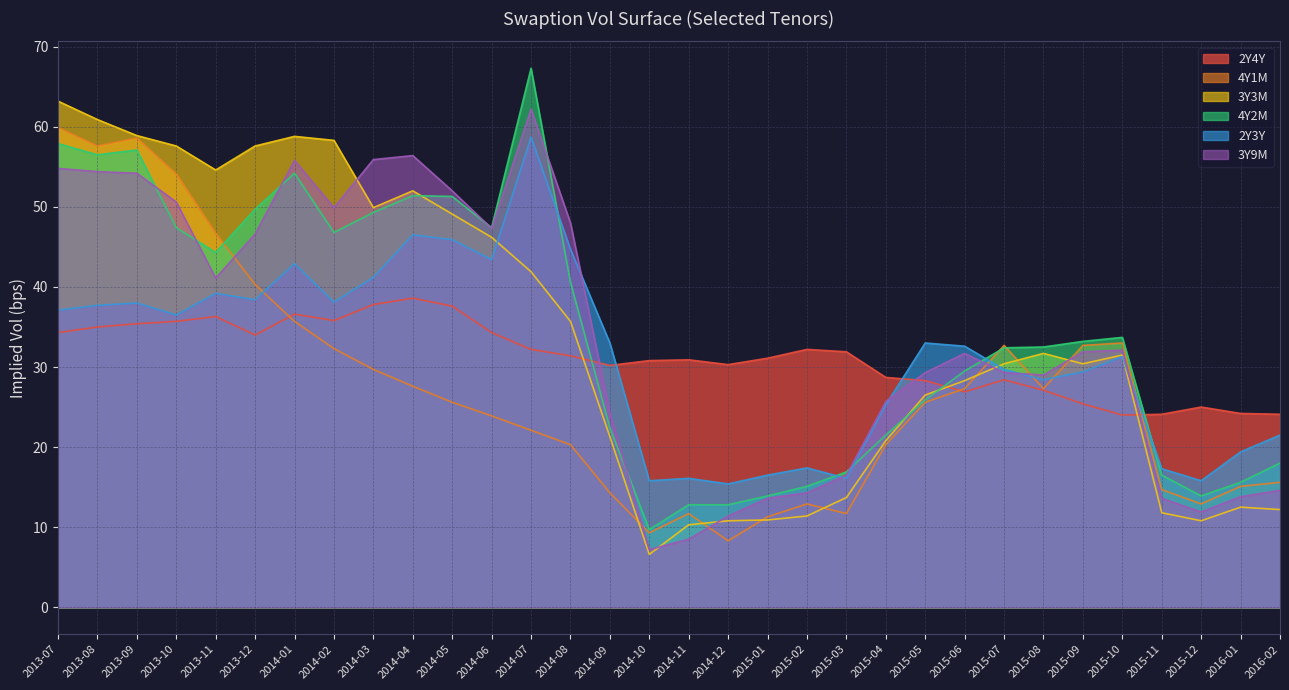

Reading left to right, transcribe all the data shown in this chart.

2Y4Y: 34.3	35.0	35.4	35.7	36.3	34.0	36.6	35.8	37.8	38.6	37.6	34.3	32.2	31.4	30.2	30.8	30.9	30.3	31.1	32.2	31.9	28.7	28.3	26.9	28.4	27.1	25.4	24.0	24.1	25.0	24.2	24.1
4Y1M: 59.9	57.6	58.6	54.1	46.7	40.3	35.7	32.3	29.7	27.6	25.6	23.9	22.1	20.3	14.3	9.3	11.7	8.3	11.3	12.9	11.7	20.3	25.6	27.3	32.7	27.3	32.7	33.0	14.7	12.9	15.1	15.6
3Y3M: 63.2	60.9	58.9	57.6	54.6	57.6	58.8	58.3	49.9	52.0	49.1	46.2	41.9	35.7	21.3	6.6	10.3	10.8	10.9	11.4	13.7	20.8	26.5	28.3	30.4	31.7	30.4	31.5	11.8	10.8	12.5	12.2
4Y2M: 57.9	56.5	57.1	47.4	44.3	49.7	54.2	46.8	49.3	51.4	51.3	47.4	67.3	40.6	22.4	9.7	12.8	12.8	13.9	15.1	16.9	21.5	25.9	29.5	32.4	32.5	33.2	33.7	16.5	13.9	15.6	18.0
2Y3Y: 37.1	37.7	38.0	36.5	39.2	38.4	42.9	38.1	41.2	46.5	45.9	43.4	58.7	44.7	33.0	15.8	16.1	15.4	16.5	17.4	16.1	25.3	33.0	32.6	29.7	28.4	29.4	31.3	17.3	15.8	19.4	21.5
3Y9M: 54.8	54.4	54.2	50.6	41.1	46.6	55.8	49.9	55.9	56.4	52.0	47.3	62.2	48.0	24.3	7.2	8.5	11.4	13.6	14.3	16.5	25.7	29.3	31.7	29.3	29.0	31.9	32.1	13.6	11.9	13.8	14.6